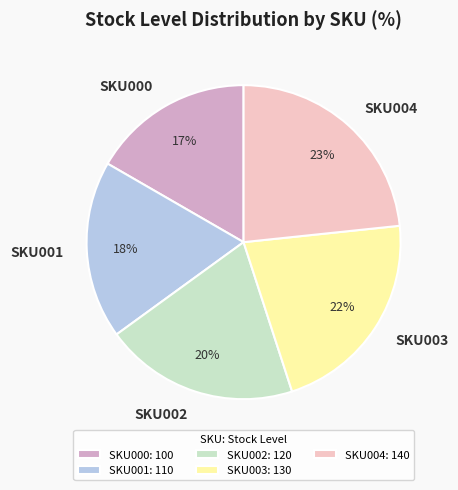

Combined, do SKU003 and SKU000 account for over 50%?

No